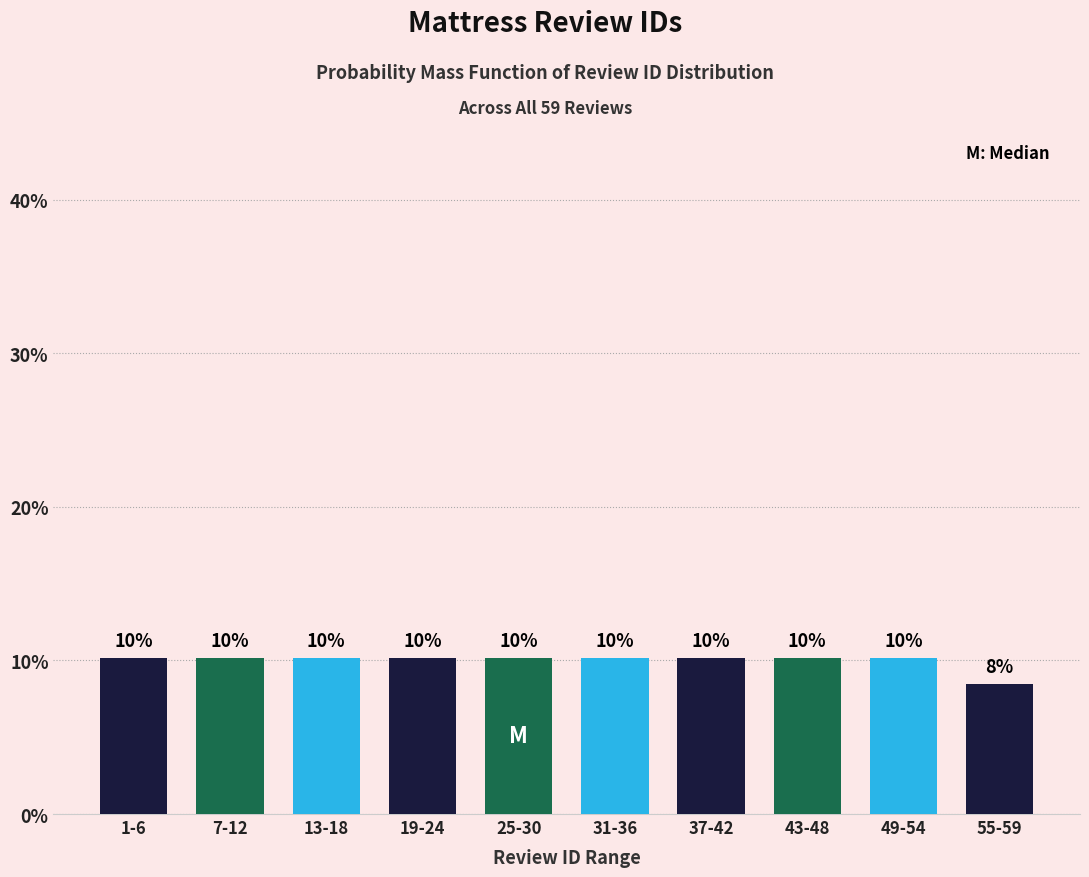

How many bars are there in total?

10